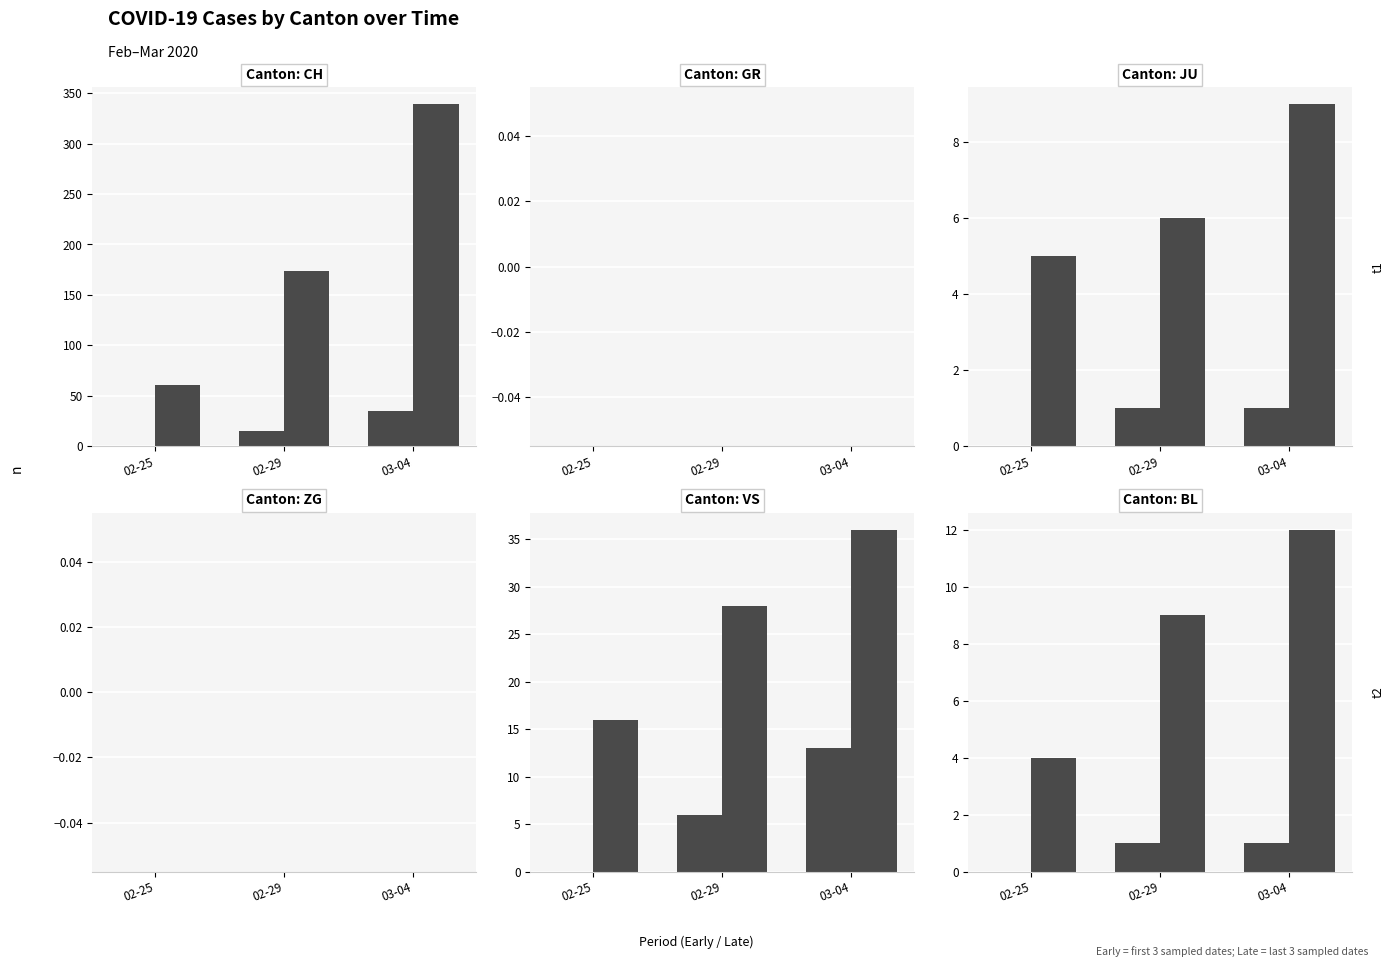

Between 02-29 and 02-25, which is larger?

02-29